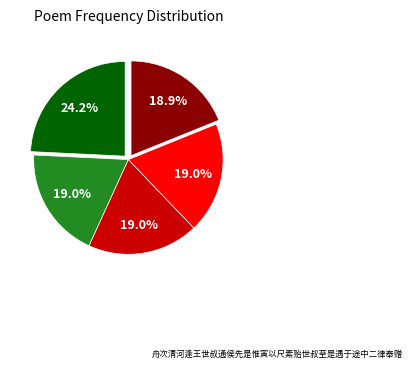

To the nearest percent, what is the average slice percentage?

20%